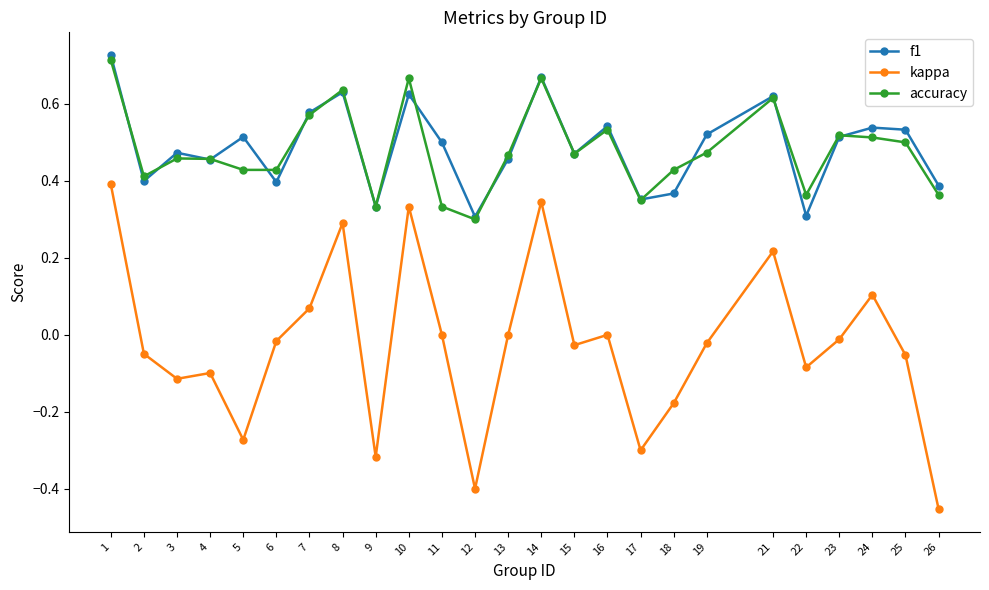

Which series has the widest spread of values?

kappa